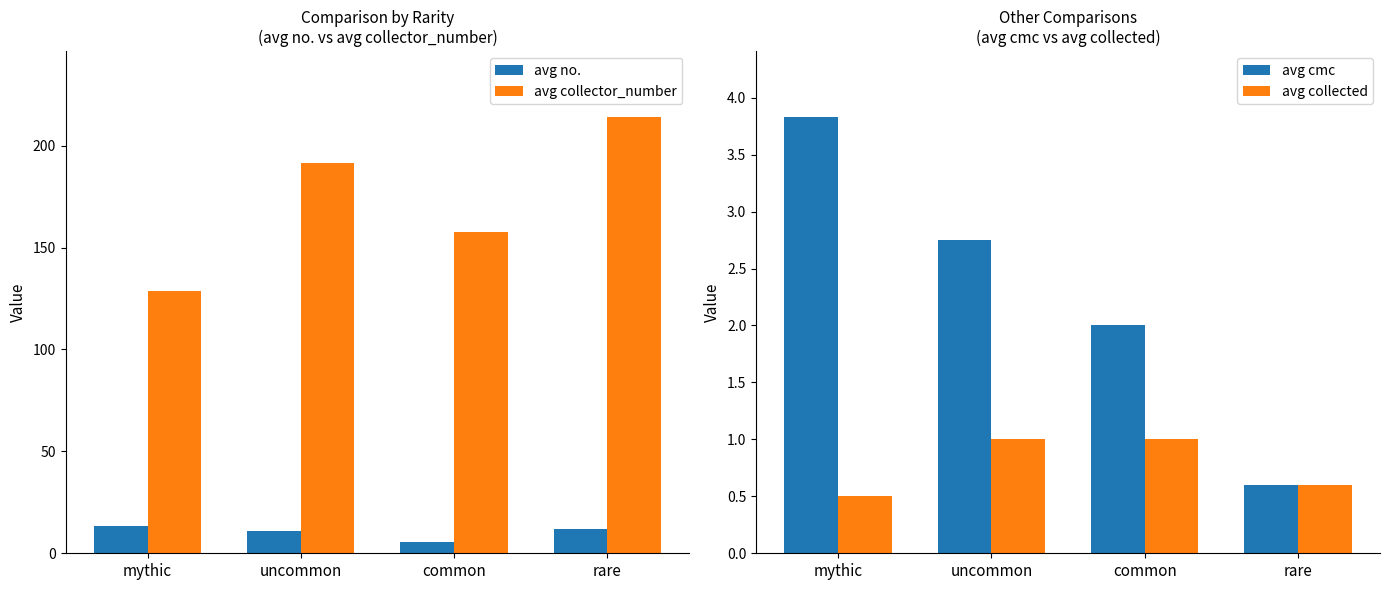

At which category is the sum across all series the highest?

rare